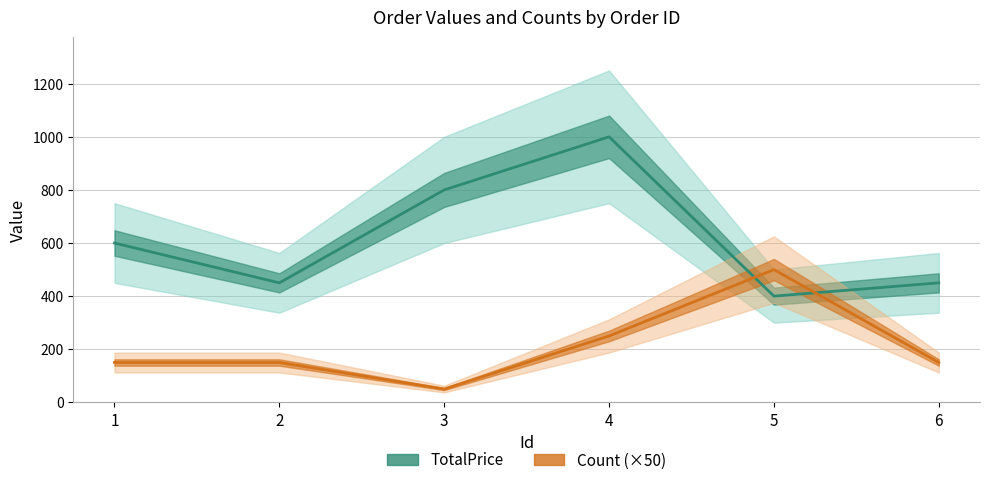

Count the Count (×50) values in the range 150 to 250.

4